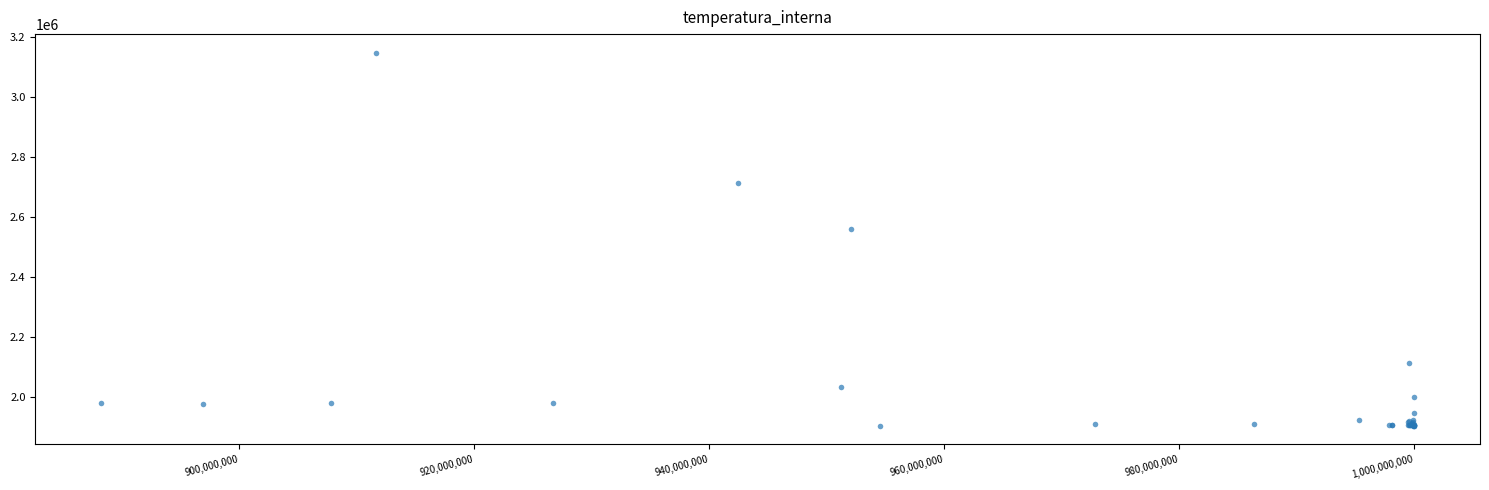

What Y value in the scatter plot is closest to 2525877?

2559333